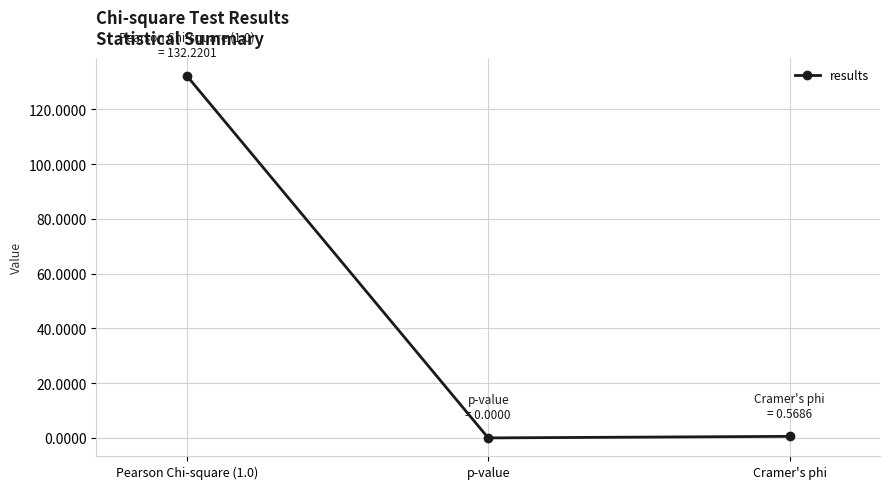

How many series are shown in this chart?

1